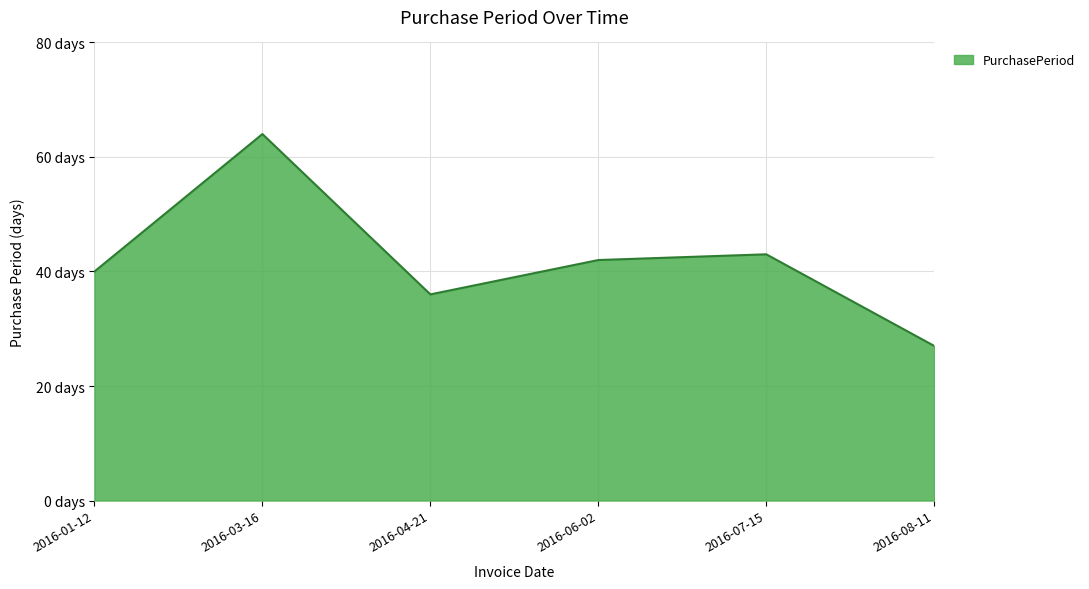

Does the chart display data point markers on the line(s)?

No